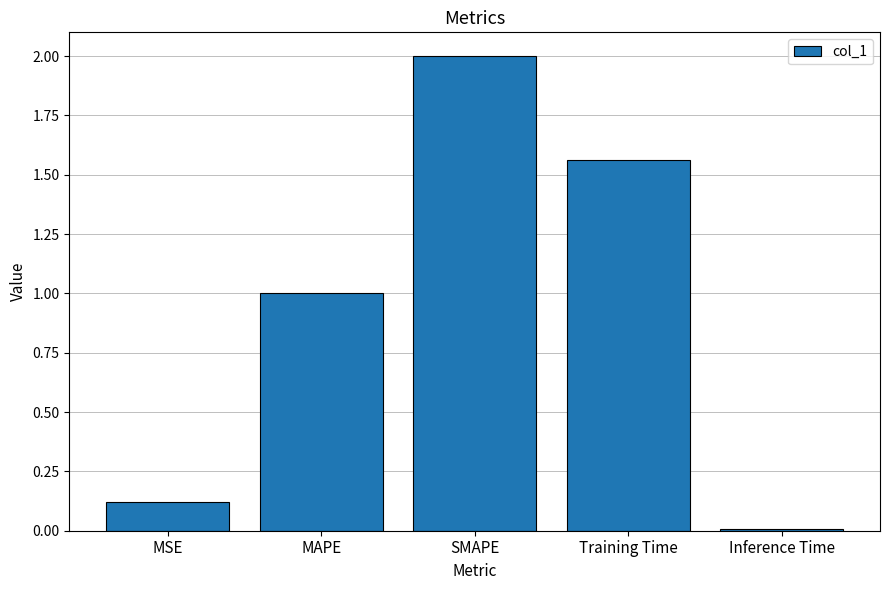

True or false: the data shows 1.0 at Training Time.

False